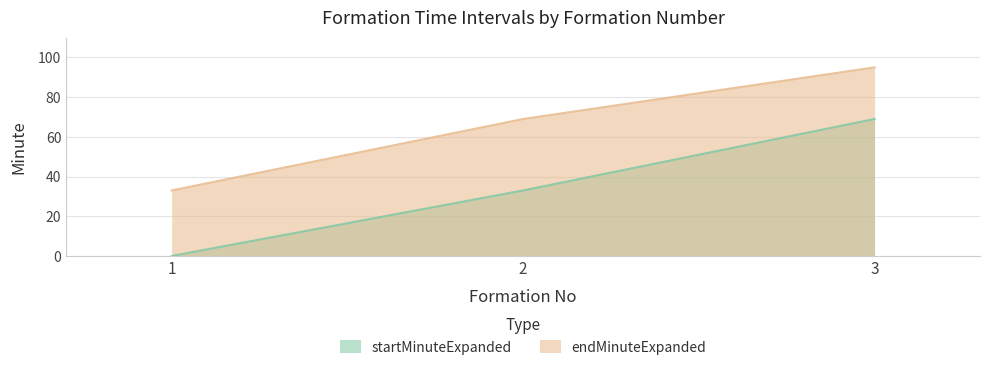

Where is endMinuteExpanded nearest to the value 64?

2